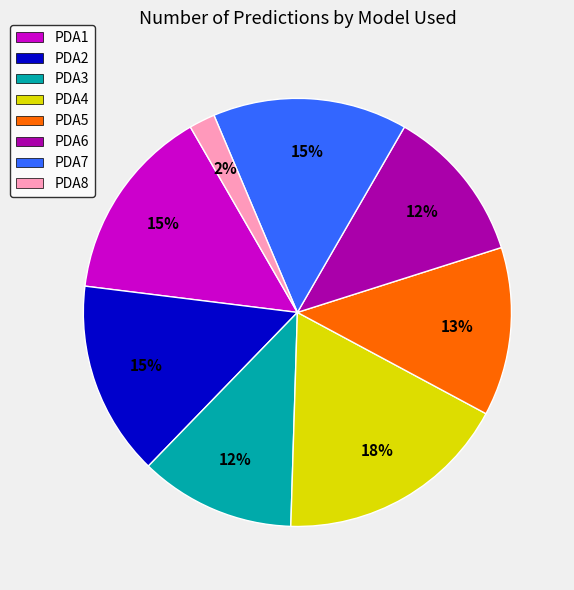

Is the sum of PDA2 and PDA5 greater than half?

No